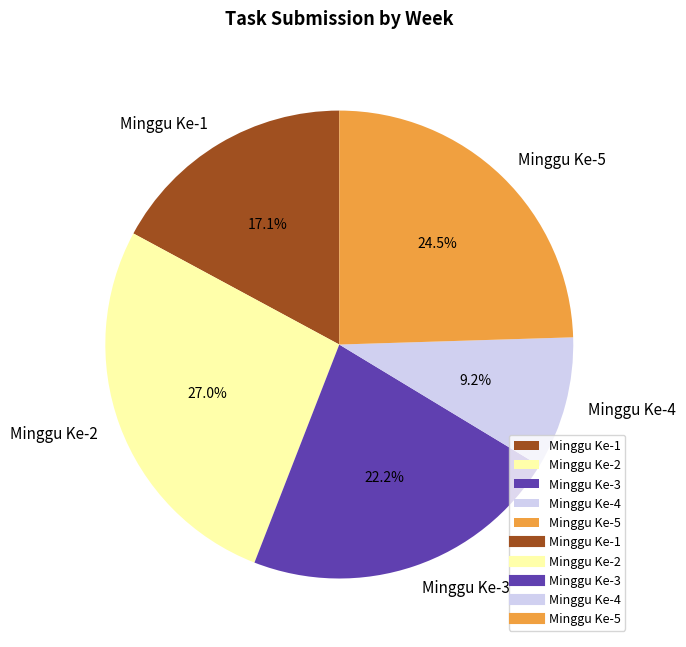

What is the ratio of the value at Minggu Ke-3 to the value at Minggu Ke-4?

2.4